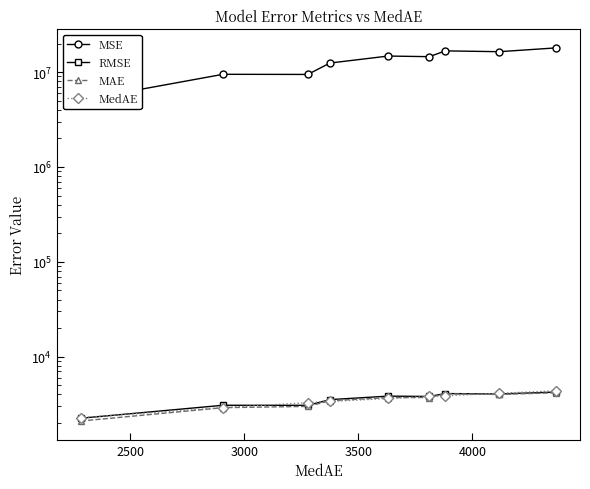

True or false: MSE and MAE intersect in this chart.

False